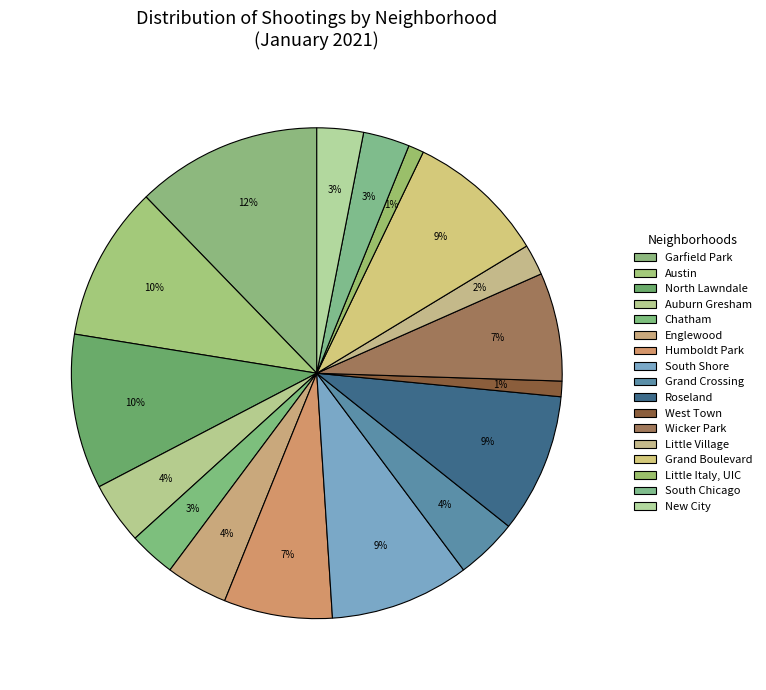

Count the number of slices in the pie.

17